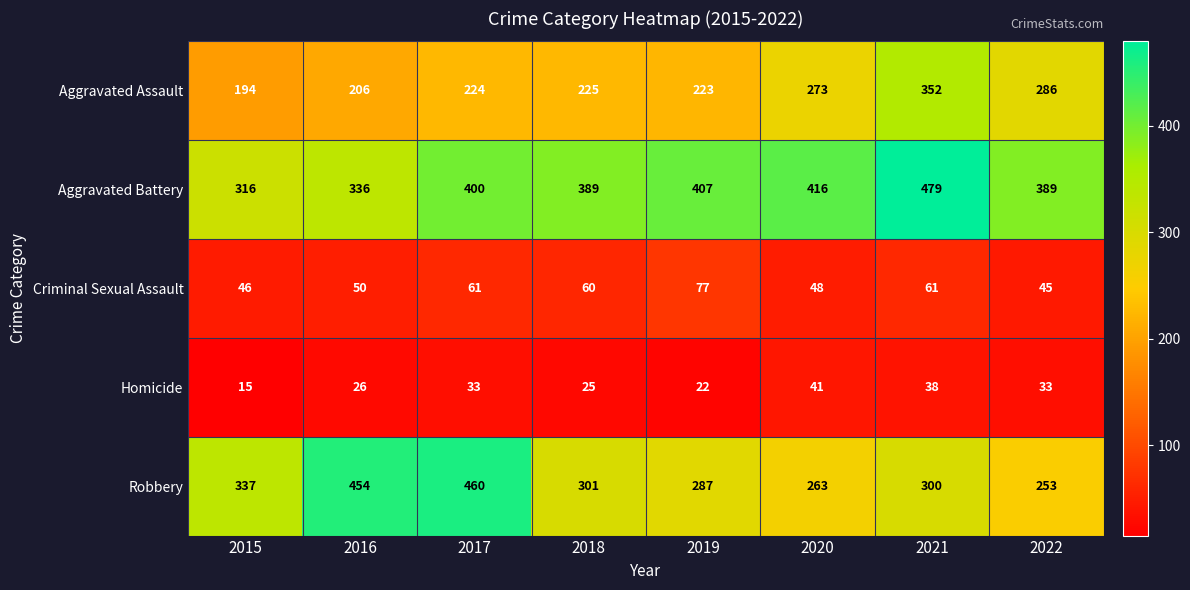

What is the difference between the highest and lowest values at 2020?

375